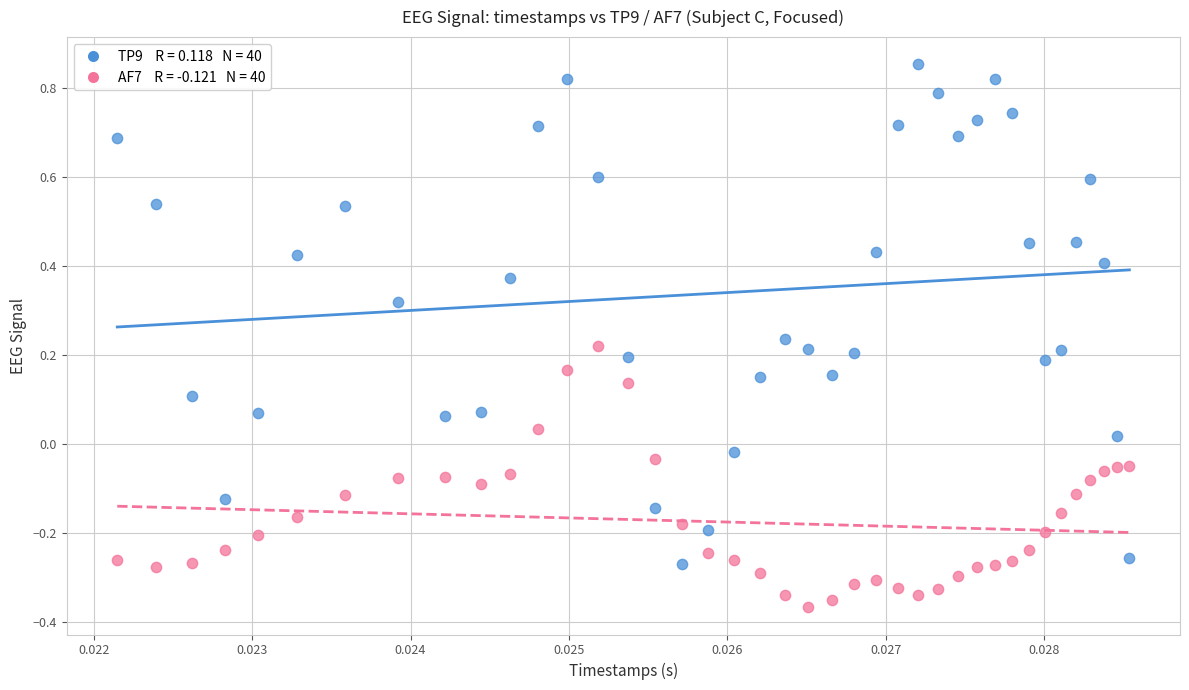

Across all data points, what is the range of Y values (max minus min)?

1.2